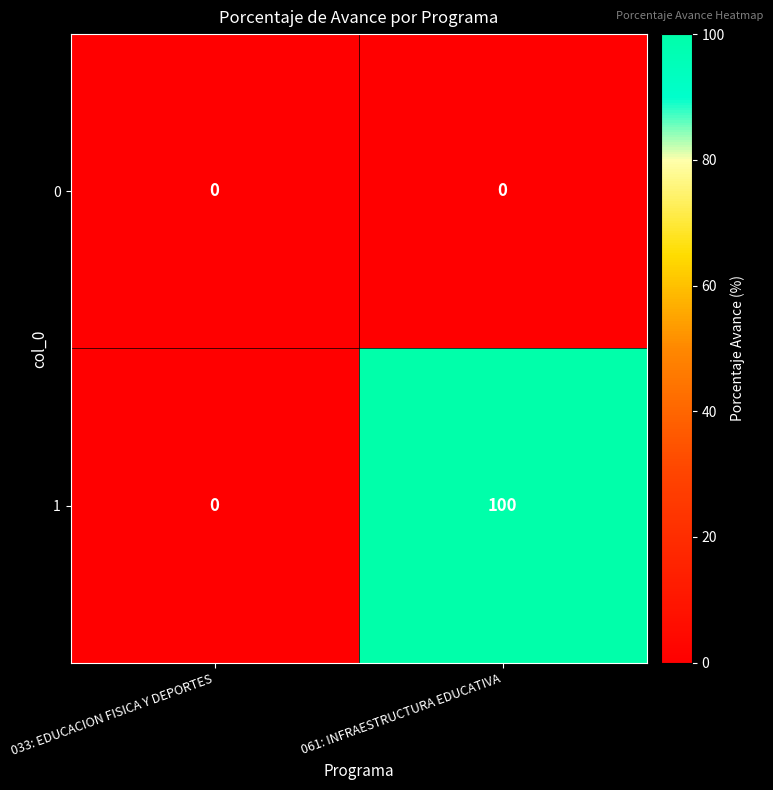

The value of 1 at 061: INFRAESTRUCTURA EDUCATIVA is 168. True or false?

False